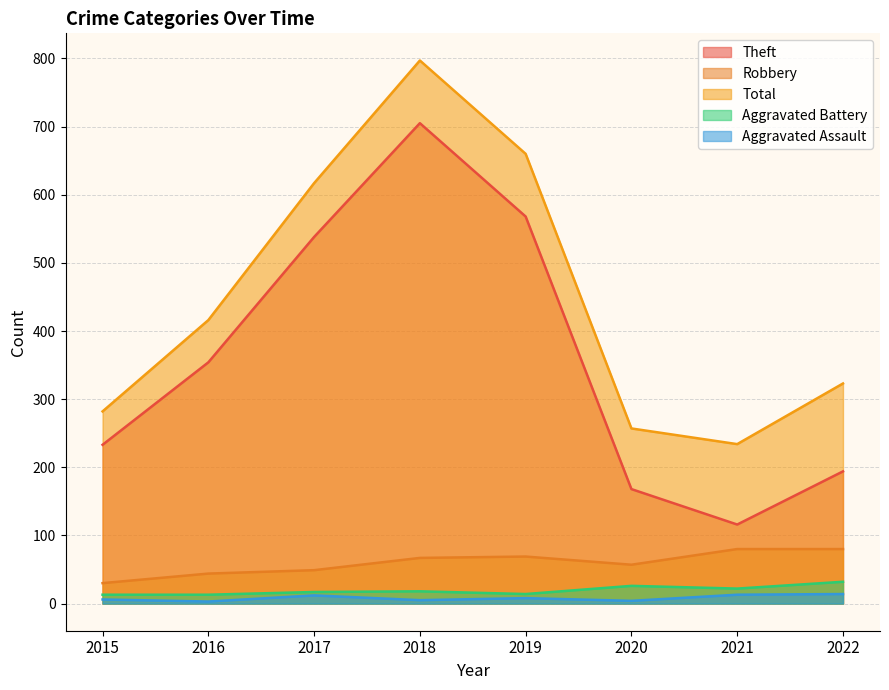

What is the sum of the Aggravated Assault values at 2020 and 2019?

12